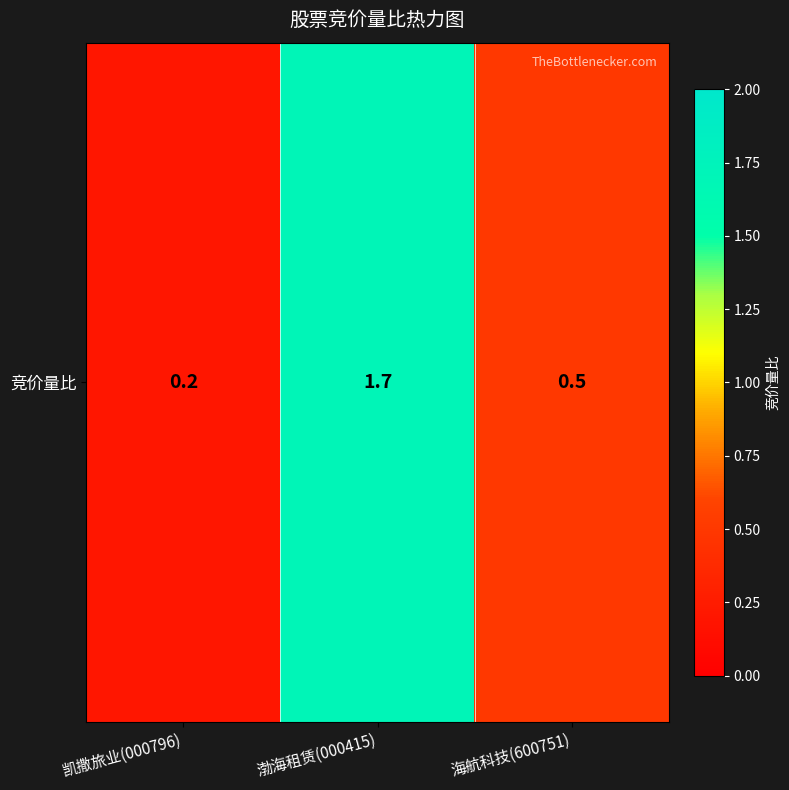

Is it true that the value at 海航科技(600751) is 0.3?

False